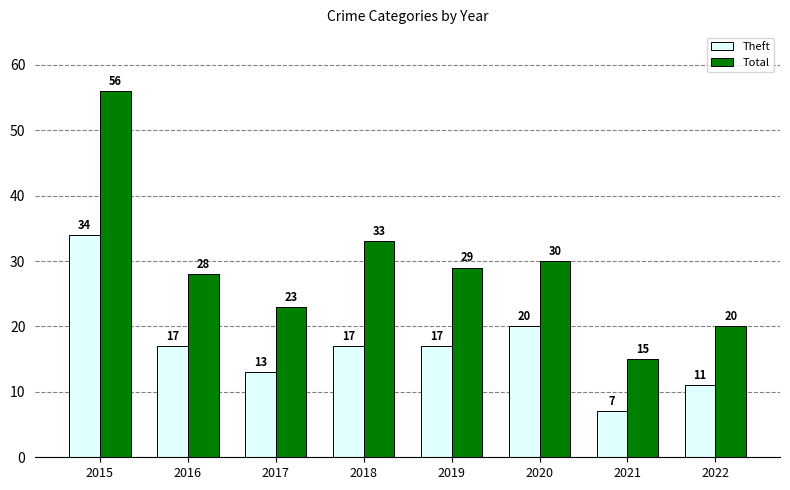

What is the greatest value displayed?

56